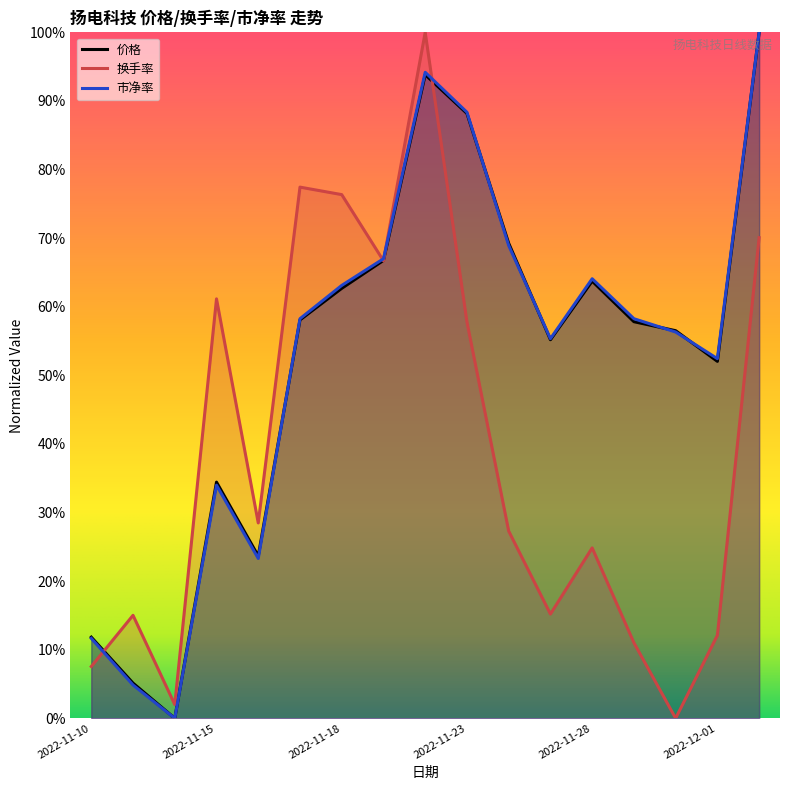

Which series has the largest range (max minus min)?

换手率